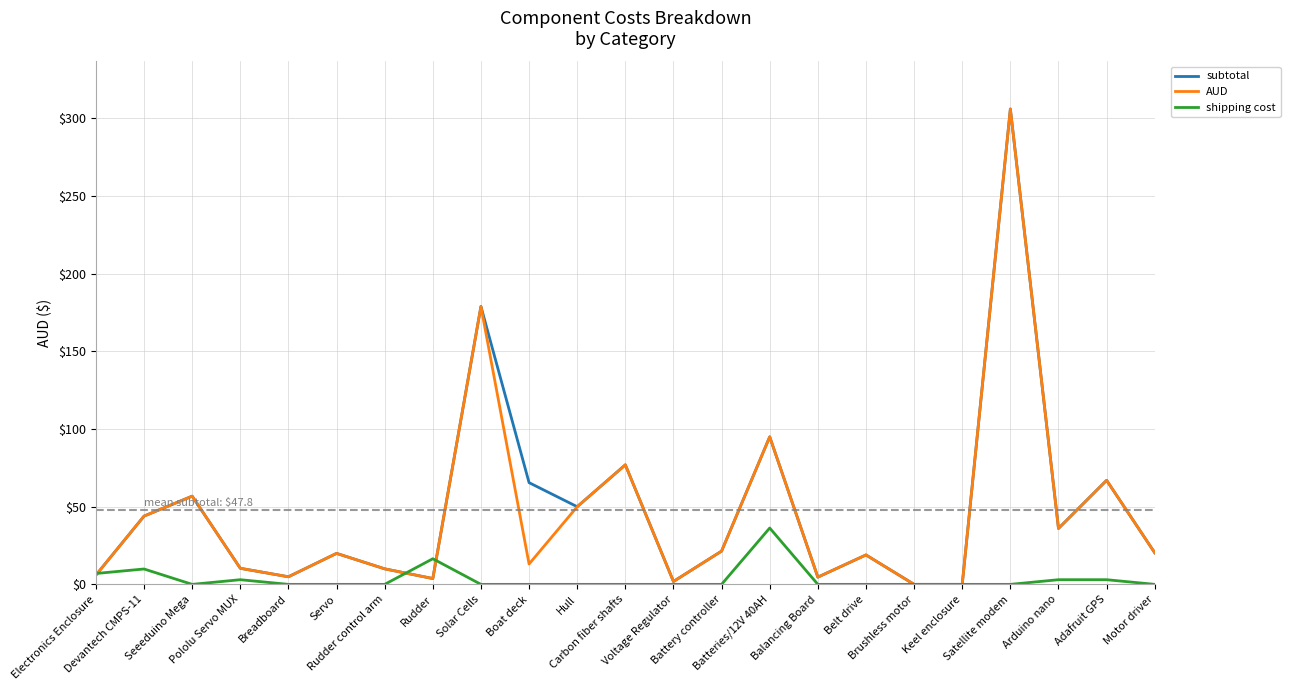

What are all the series names shown in the legend?

subtotal, AUD, shipping cost